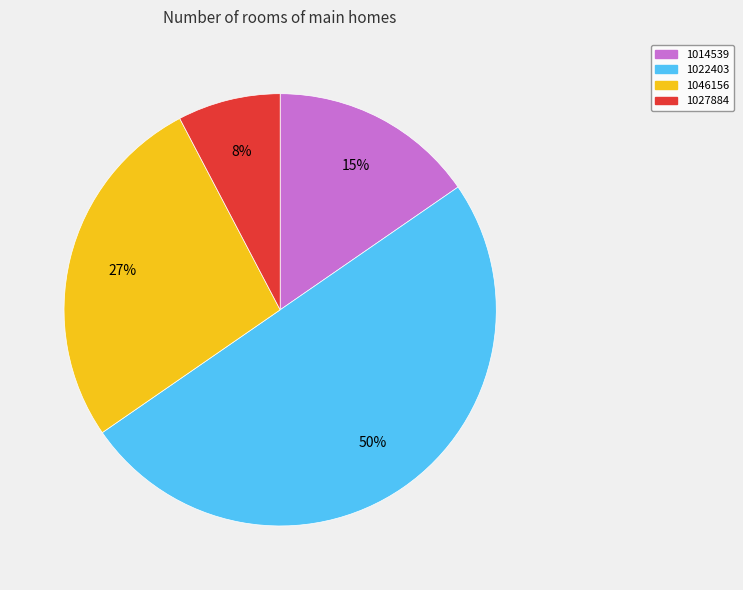

To the nearest percent, what is the combined percentage of 1022403 and 1046156?

77%